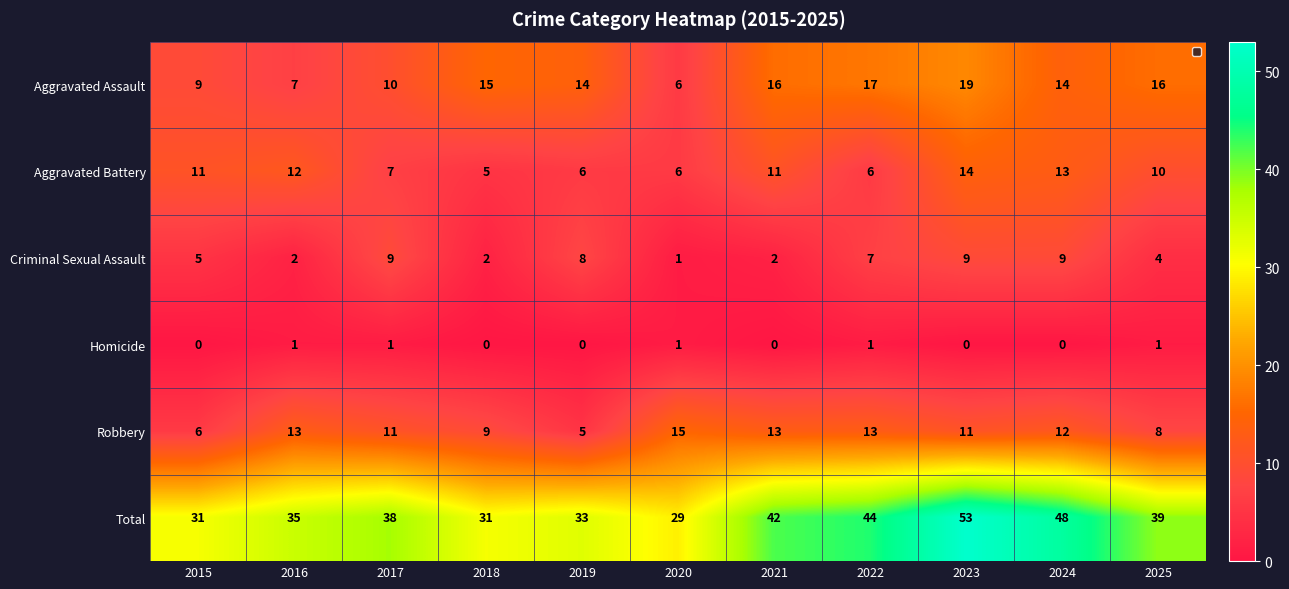

At which category is the sum across all series the highest?

2023